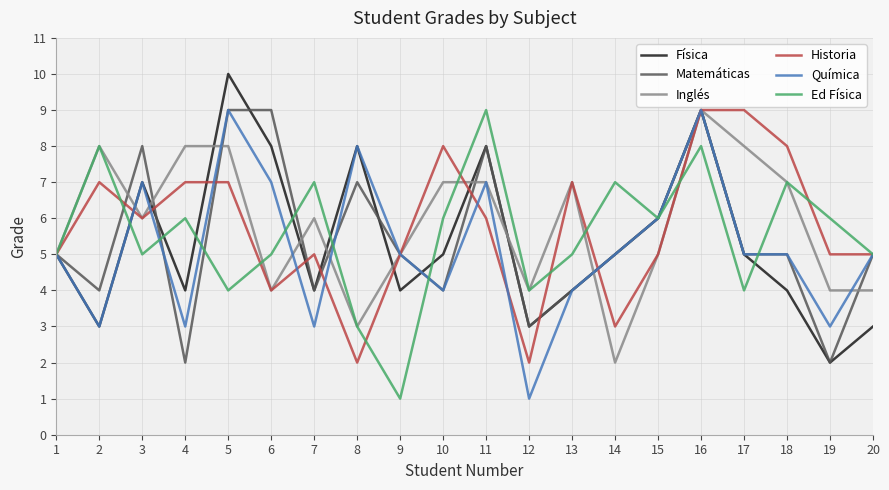

At which category is the sum across all series the highest?

16